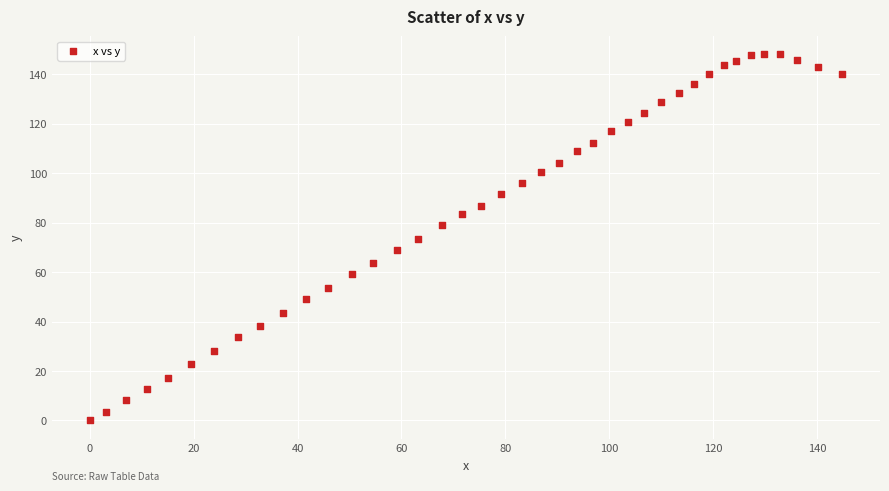

What is the range of X values (max minus min)?

144.8